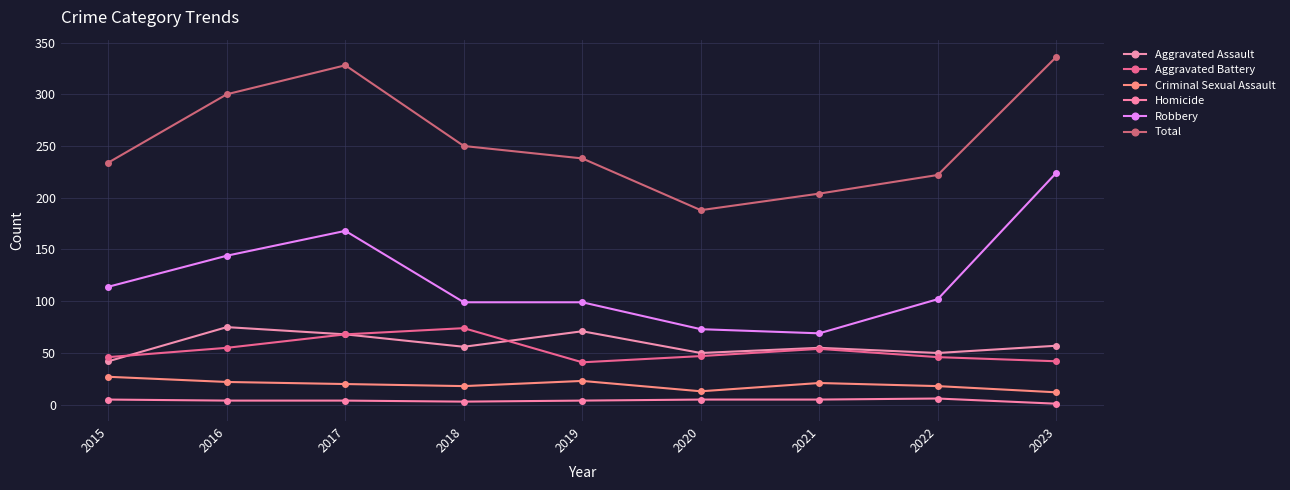

What is the value of the Total point at the 3rd from the left?

328